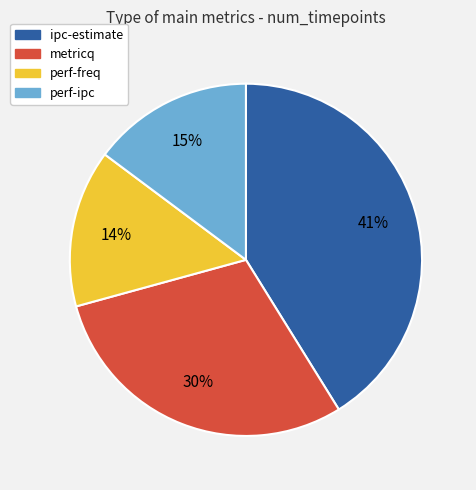

How many segments does this pie chart have?

4